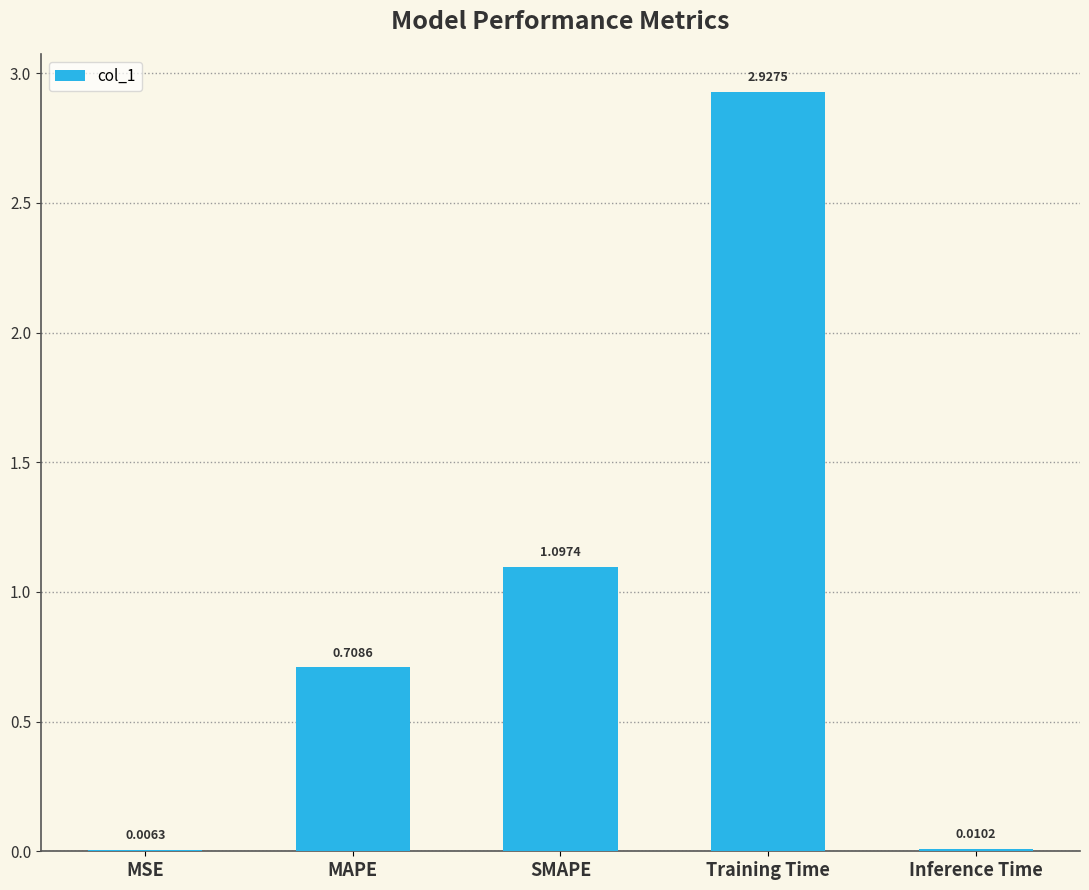

At which label is the value closest to 1?

SMAPE